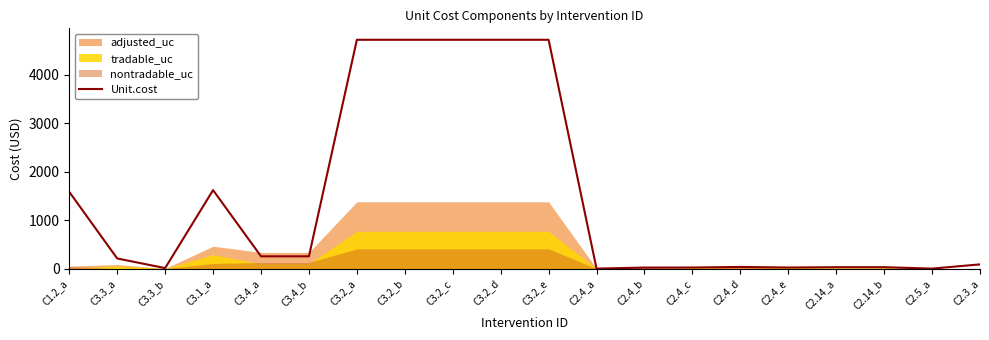

What is the smallest value displayed?

1.2